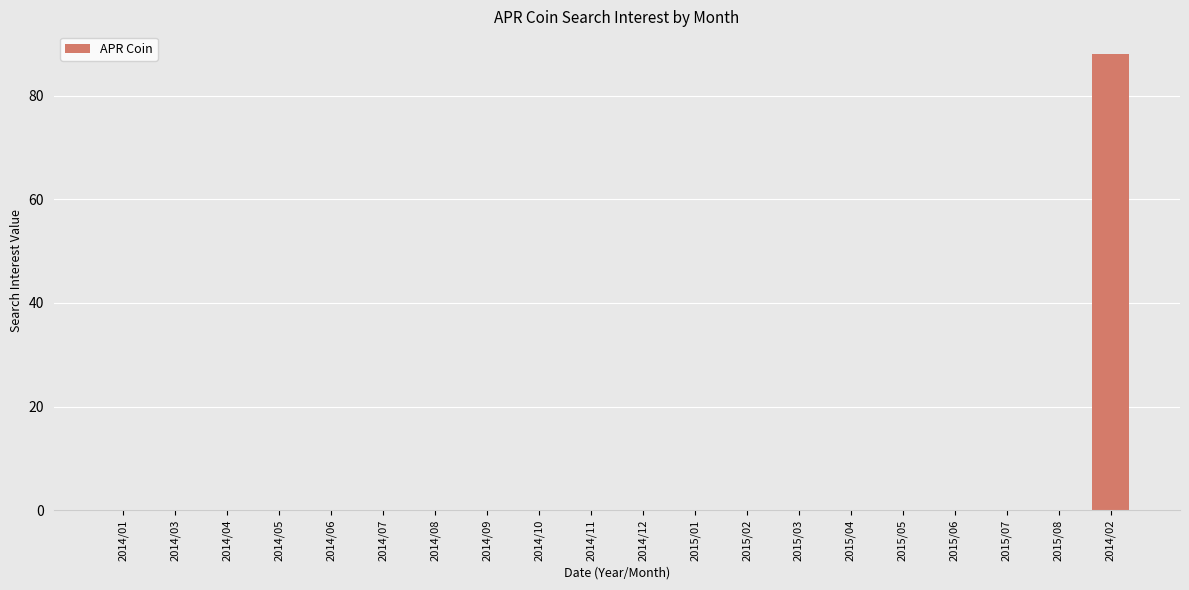

Are the bars grouped side by side (vs. stacked)?

No